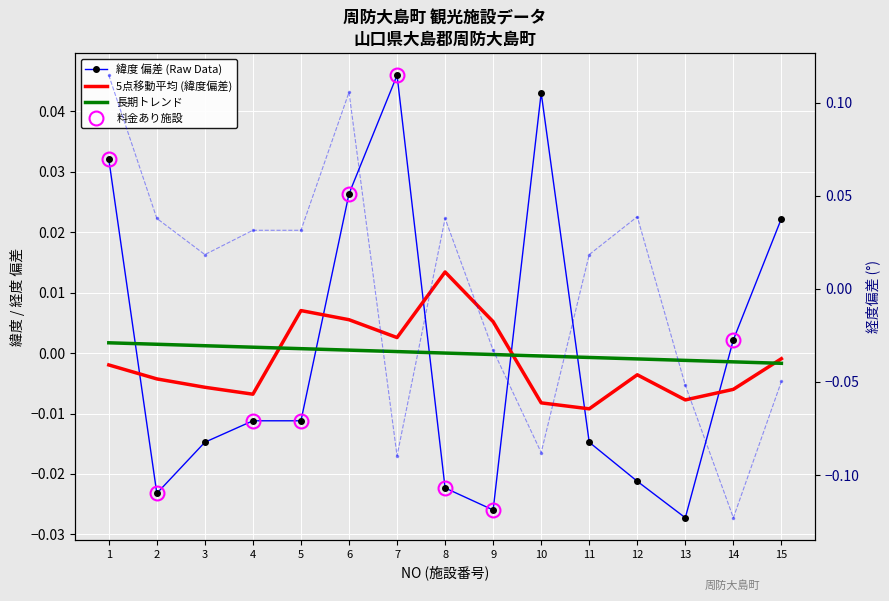

Rank the series by their maximum value, from highest to lowest.

経度偏差, 緯度 偏差 (Raw Data), 5点移動平均 (緯度偏差), 長期トレンド